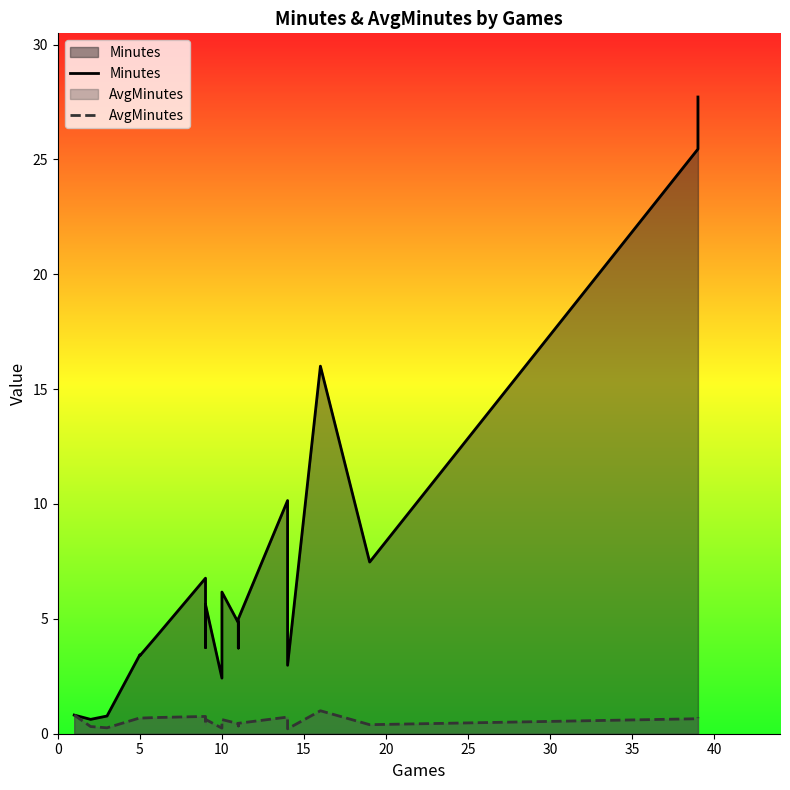

Does the chart have visible grid lines?

No